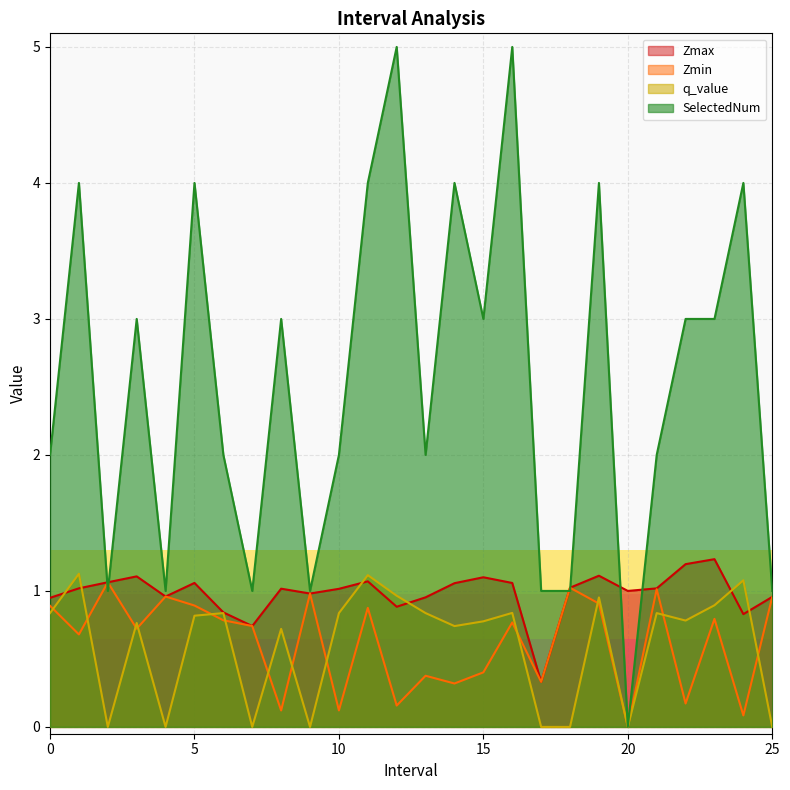

In SelectedNum, how many points are lower than both neighbors (excluding endpoints)?

7